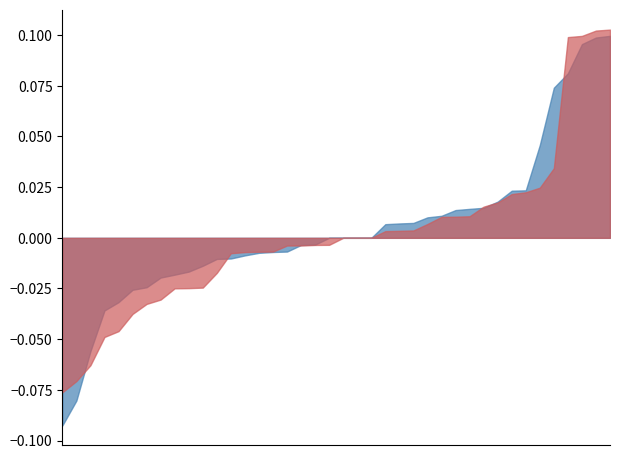

Count the number of data series in this chart.

2